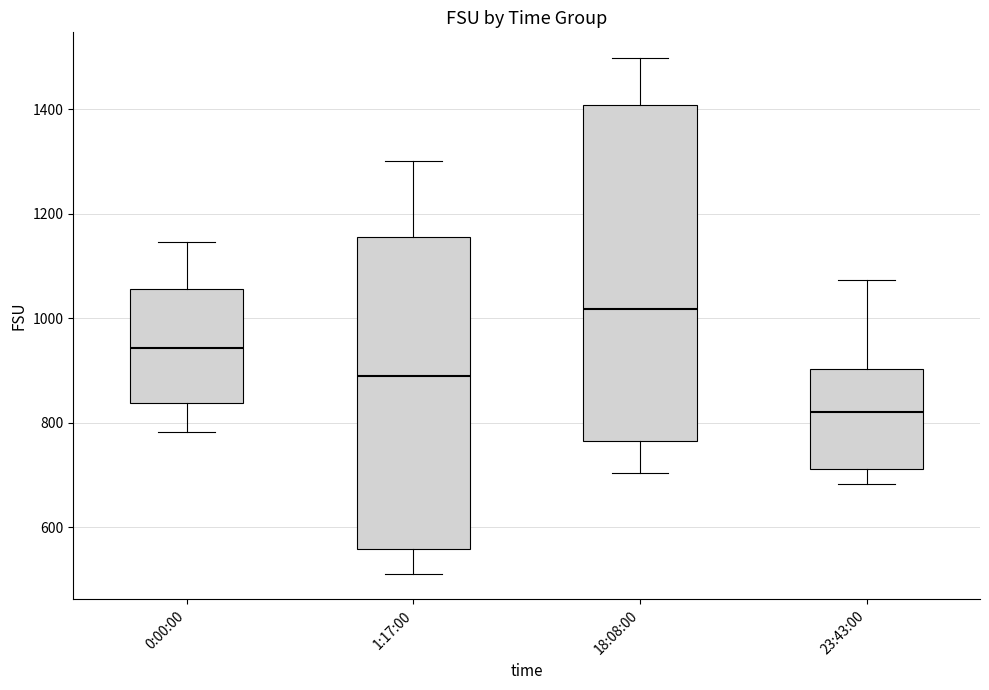

Which box's median line is the lowest?

23:43:00